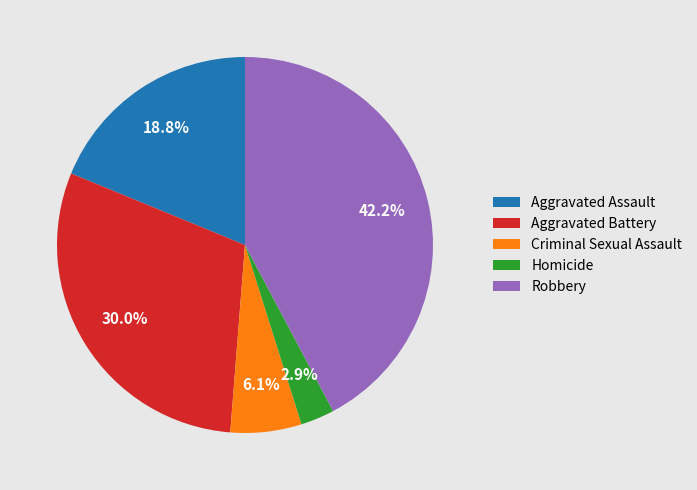

What portion of the pie excludes Robbery?

57.8%